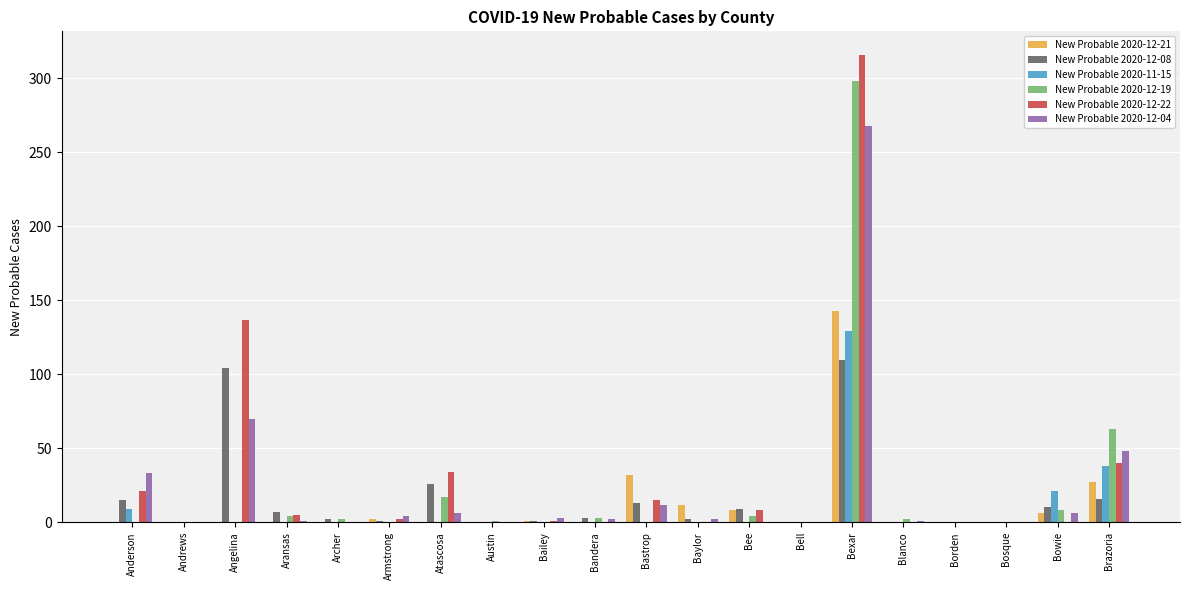

What is the sum of all New Probable 2020-12-21 values?

231